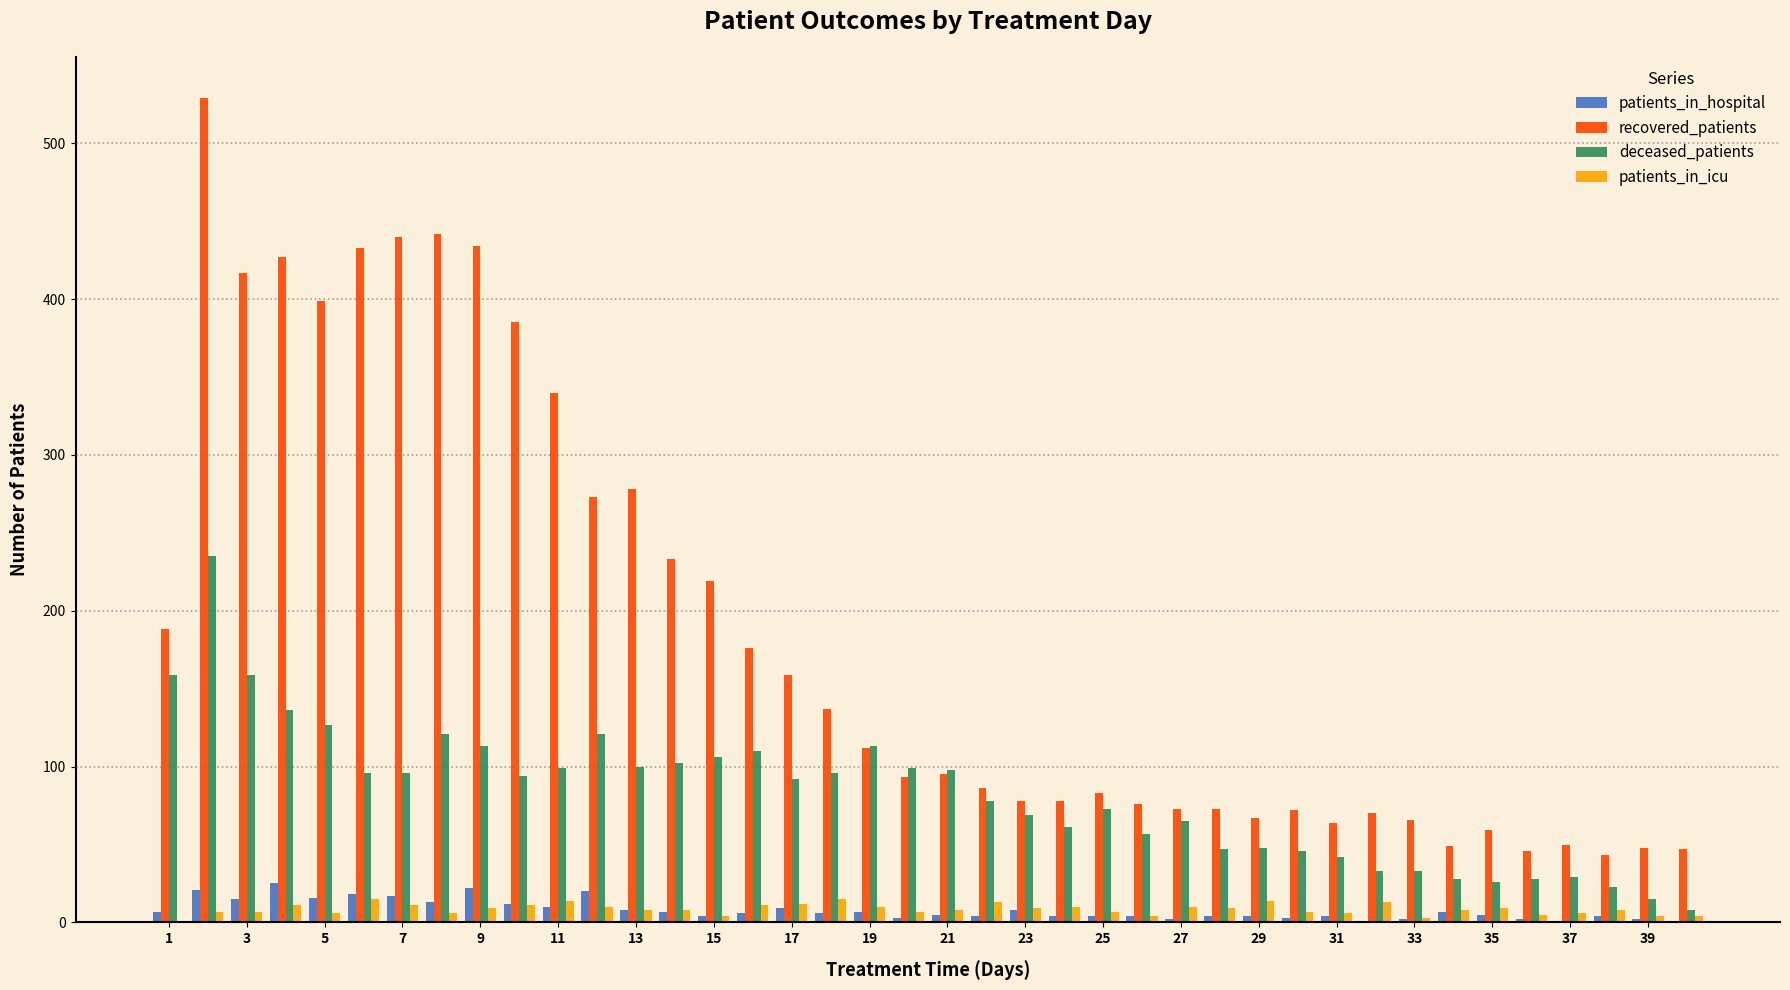

What is the maximum value for patients_in_icu?

15